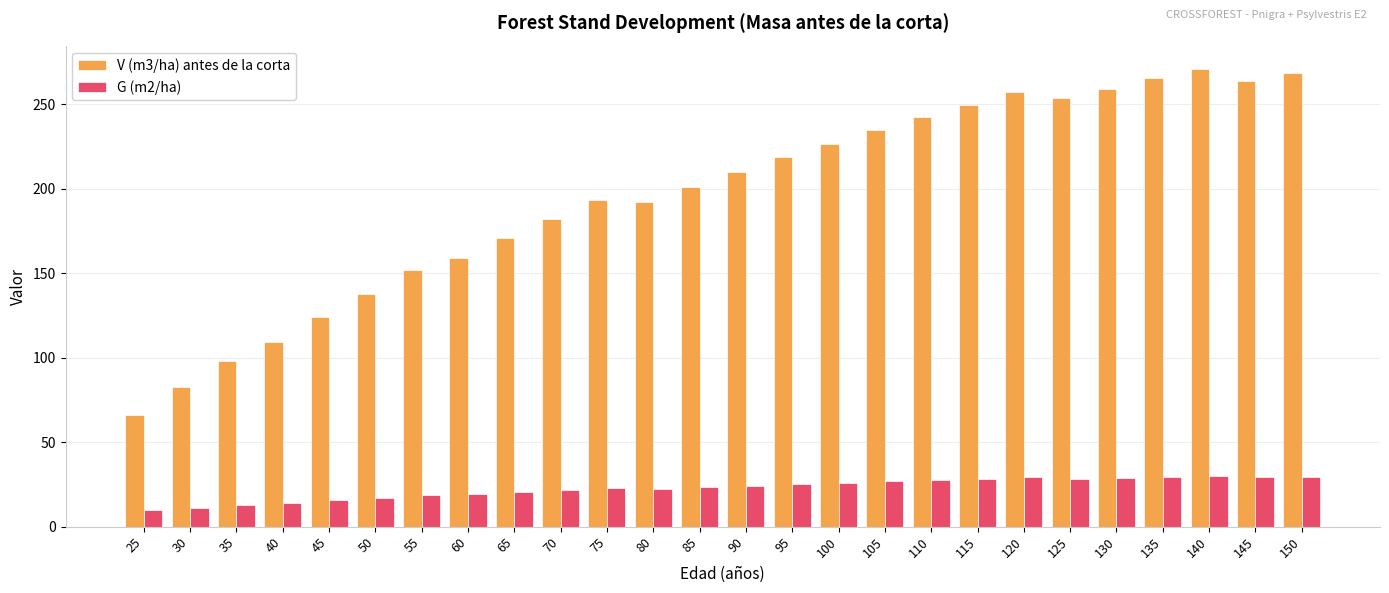

What is the difference between the second highest and second lowest values in the G (m2/ha) series?

18.4